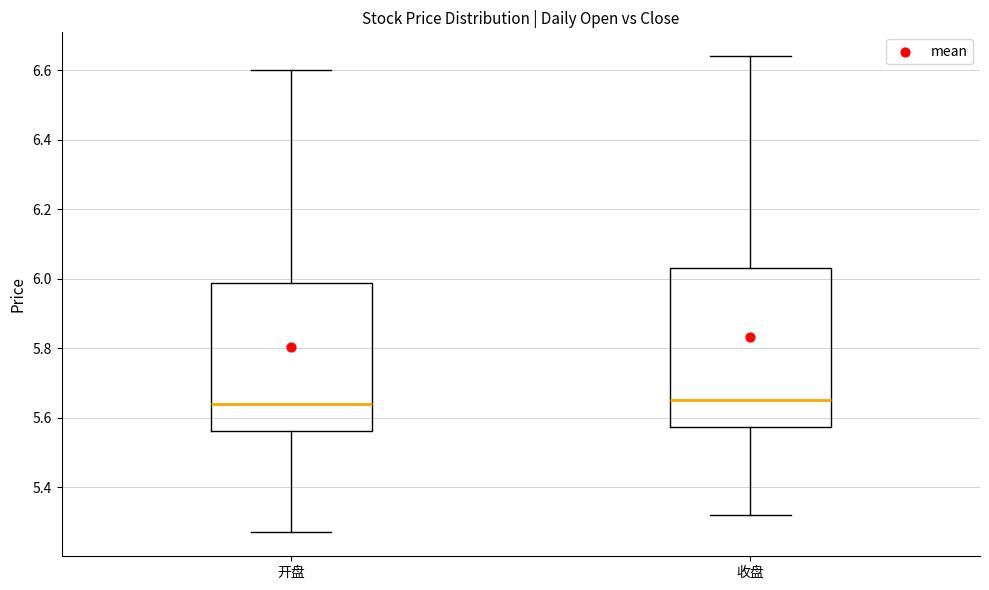

Comparing the boxes themselves (not the whiskers), which one is the tallest?

收盘